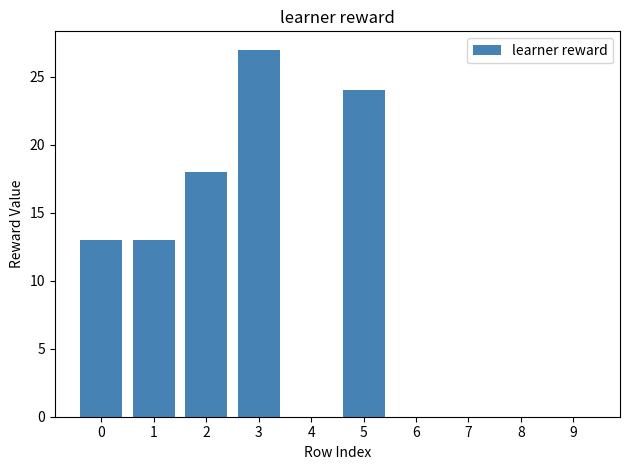

How many series are shown in this chart?

1